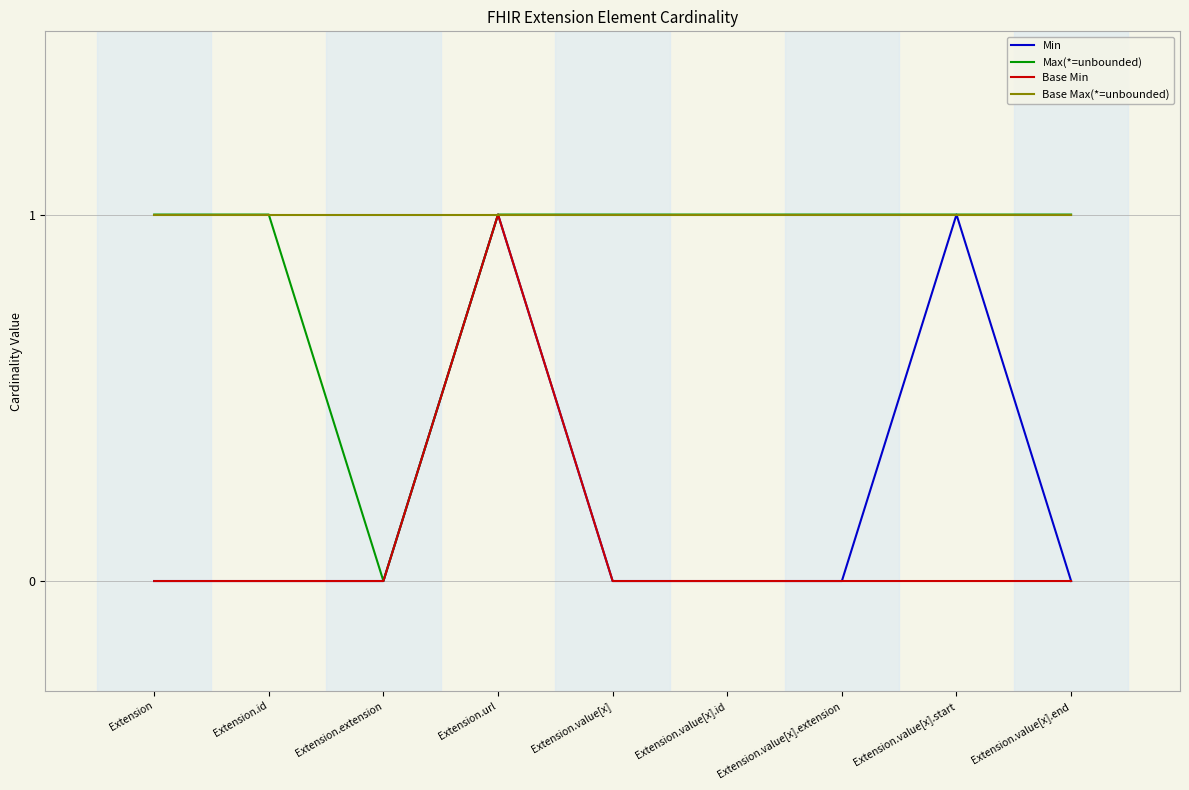

At which category is the sum across all series the highest?

Extension.url